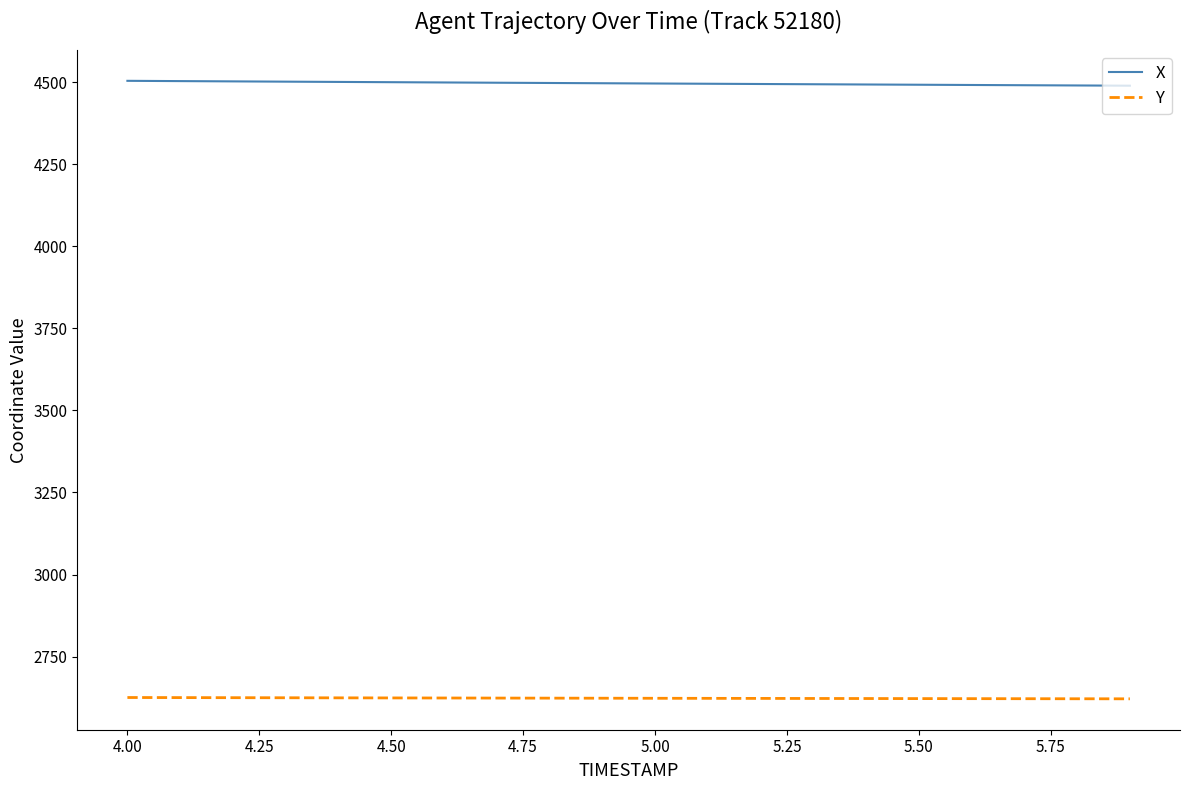

Which series has the largest total across all categories?

X